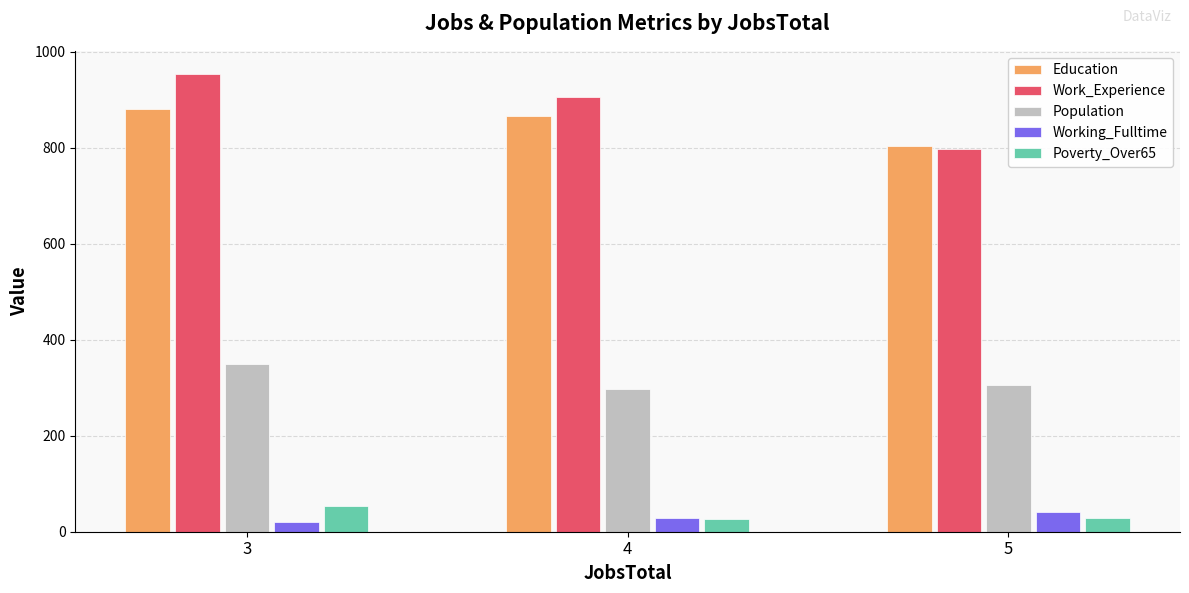

Which category has the highest value in the Working_Fulltime series?

5